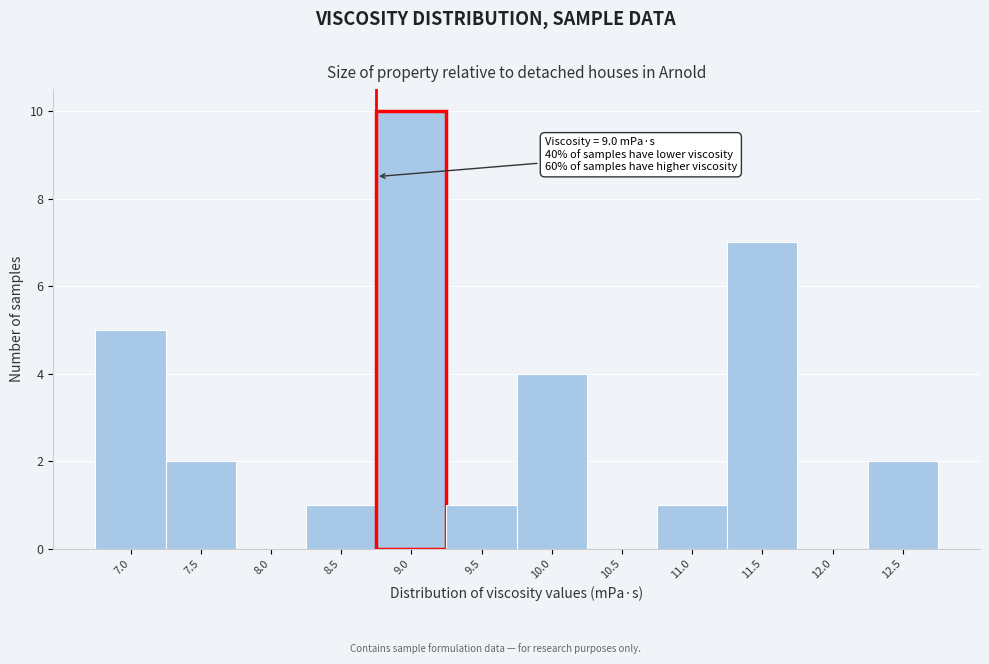

Reading left to right, transcribe all the data shown in this chart.

7.0=5	7.5=2	8.0=0	8.5=1	9.0=10	9.5=1	10.0=4	10.5=0	11.0=1	11.5=7	12.0=0	12.5=2